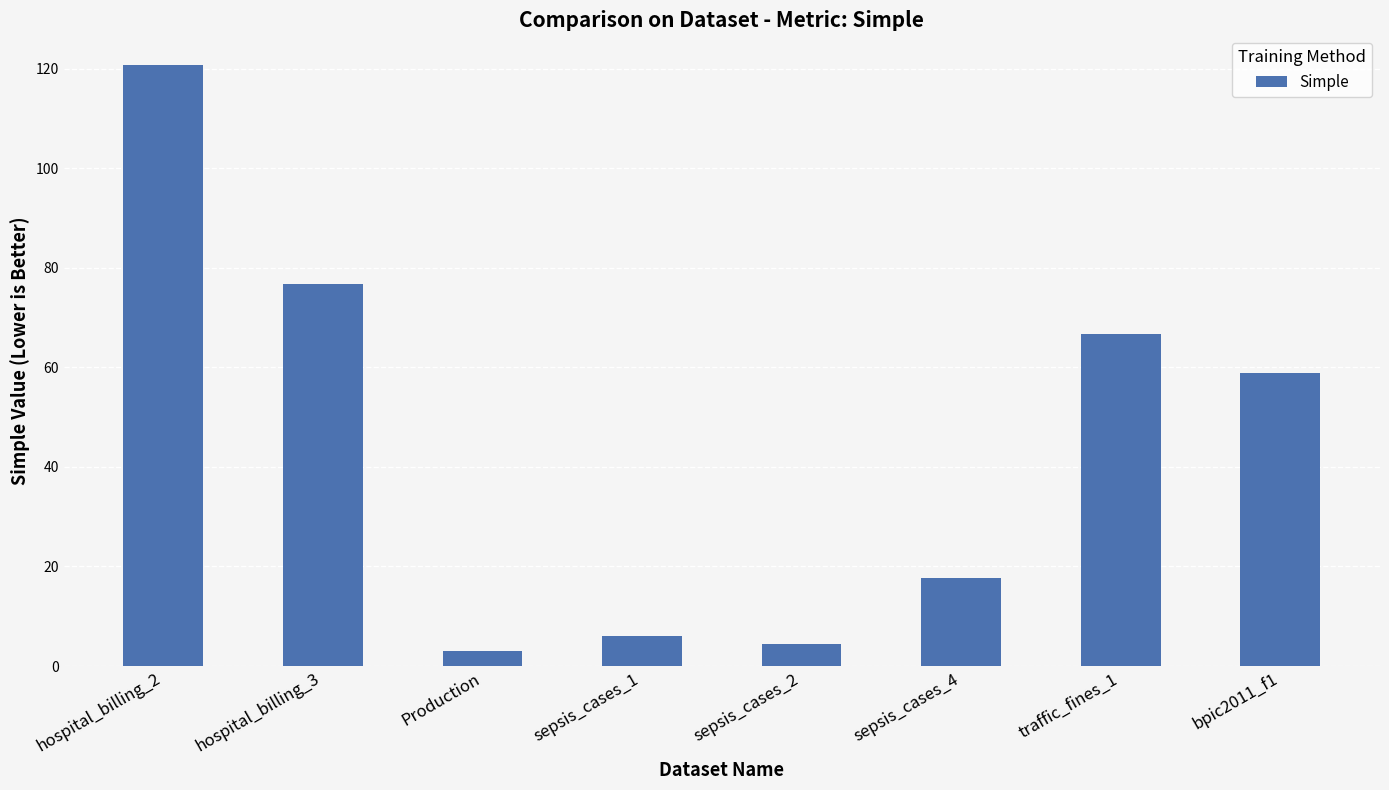

Between sepsis_cases_4 and bpic2011_f1, which is larger?

bpic2011_f1